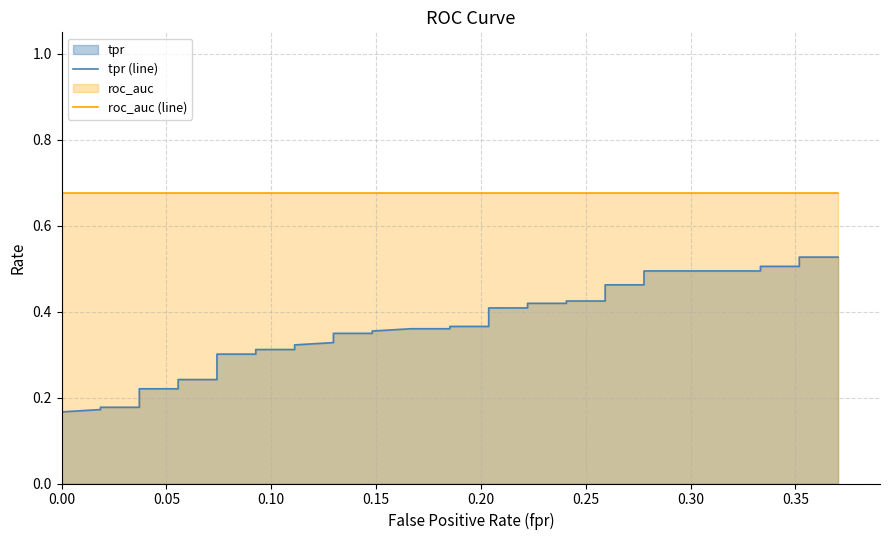

What is the lowest value of the roc_auc (line) series?

0.7